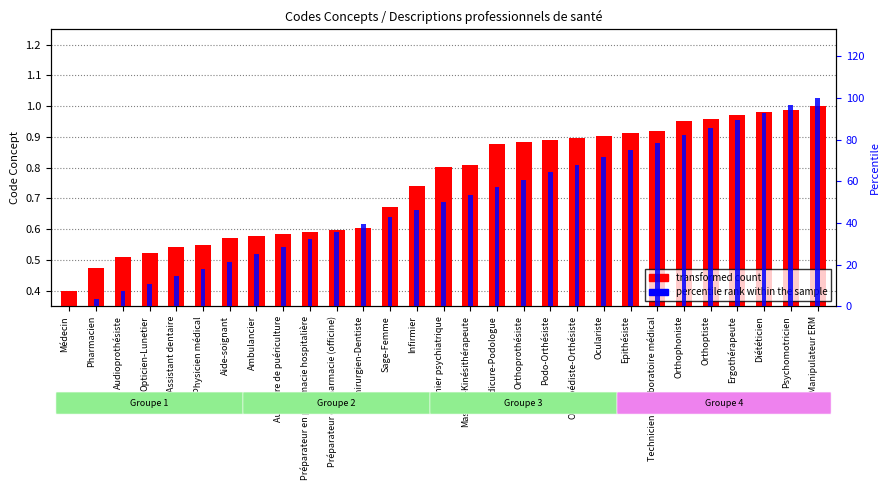

Reading right to left, what are all the values shown in this chart?

transformed count: Manipulateur ERM=1.0	Psychomotricien=1.0	Diététicien=1.0	Ergothérapeute=1.0	Orthoptiste=1.0	Orthophoniste=1.0	Technicien de laboratoire médical=0.9	Epithésiste=0.9	Oculariste=0.9	Orthopédiste-Orthésiste=0.9	Podo-Orthésiste=0.9	Orthoprothésiste=0.9	Pédicure-Podologue=0.9	Masseur-Kinésithérapeute=0.8	Infirmier psychiatrique=0.8	Infirmier=0.7	Sage-Femme=0.7	Chirurgien-Dentiste=0.6	Préparateur en pharmacie (officine)=0.6	Préparateur en pharmacie hospitalière=0.6	Auxiliaire de puériculture=0.6	Ambulancier=0.6	Aide-soignant=0.6	Physicien médical=0.6	Assistant dentaire=0.5	Opticien-Lunetier=0.5	Audioprothésiste=0.5	Pharmacien=0.5	Médecin=0.4
percentile rank within the sample: Manipulateur ERM=100.0	Psychomotricien=96.4	Diététicien=92.9	Ergothérapeute=89.3	Orthoptiste=85.7	Orthophoniste=82.1	Technicien de laboratoire médical=78.6	Epithésiste=75.0	Oculariste=71.4	Orthopédiste-Orthésiste=67.9	Podo-Orthésiste=64.3	Orthoprothésiste=60.7	Pédicure-Podologue=57.1	Masseur-Kinésithérapeute=53.6	Infirmier psychiatrique=50.0	Infirmier=46.4	Sage-Femme=42.9	Chirurgien-Dentiste=39.3	Préparateur en pharmacie (officine)=35.7	Préparateur en pharmacie hospitalière=32.1	Auxiliaire de puériculture=28.6	Ambulancier=25.0	Aide-soignant=21.4	Physicien médical=17.9	Assistant dentaire=14.3	Opticien-Lunetier=10.7	Audioprothésiste=7.1	Pharmacien=3.6	Médecin=0.0